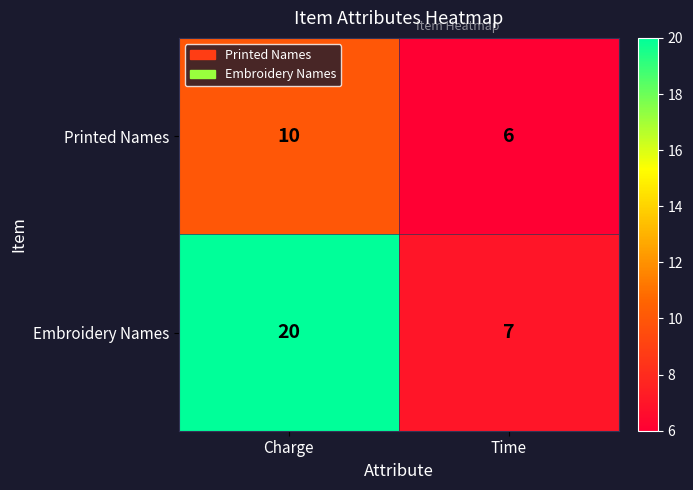

Read the Printed Names value at Time.

6